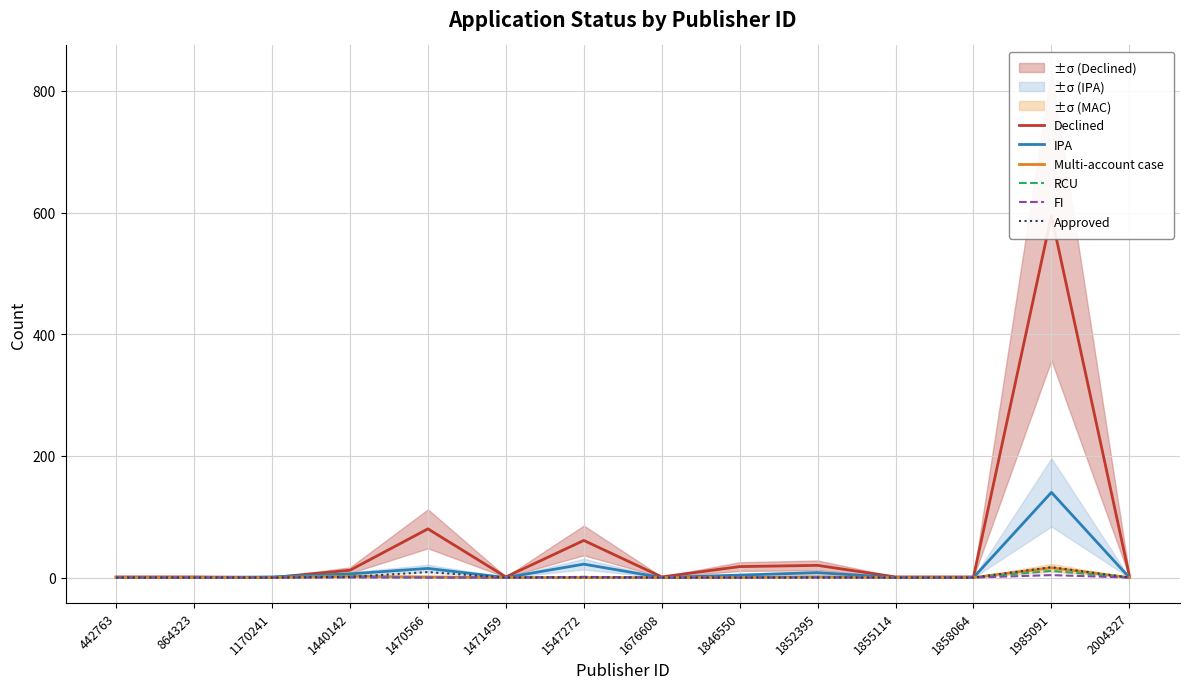

What is the average value of the IPA series?

14